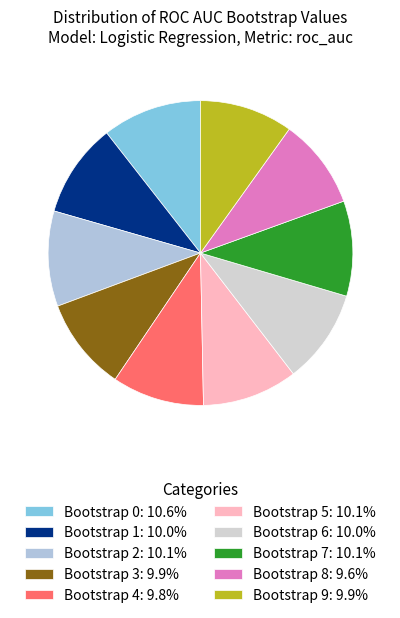

Which category has the smallest portion of the pie?

Bootstrap 8